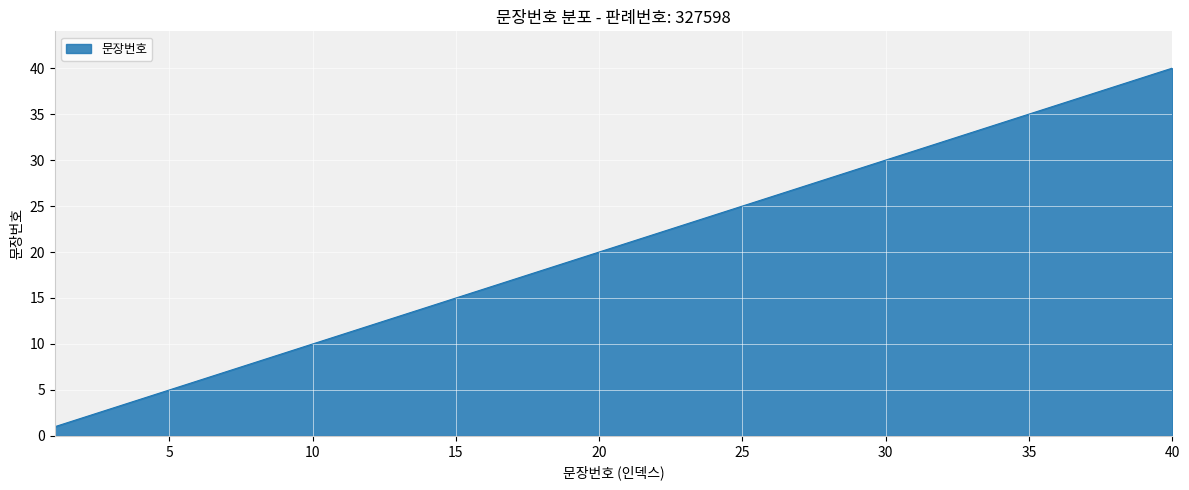

What is the difference between the maximum and minimum values?

39